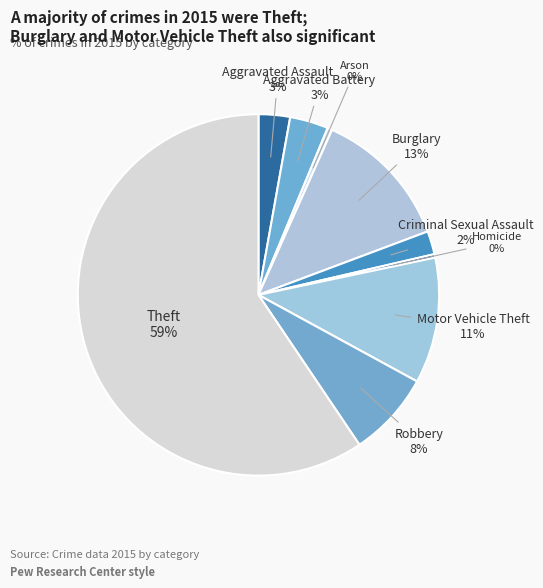

Is there any slice that represents more than half of the pie?

Yes